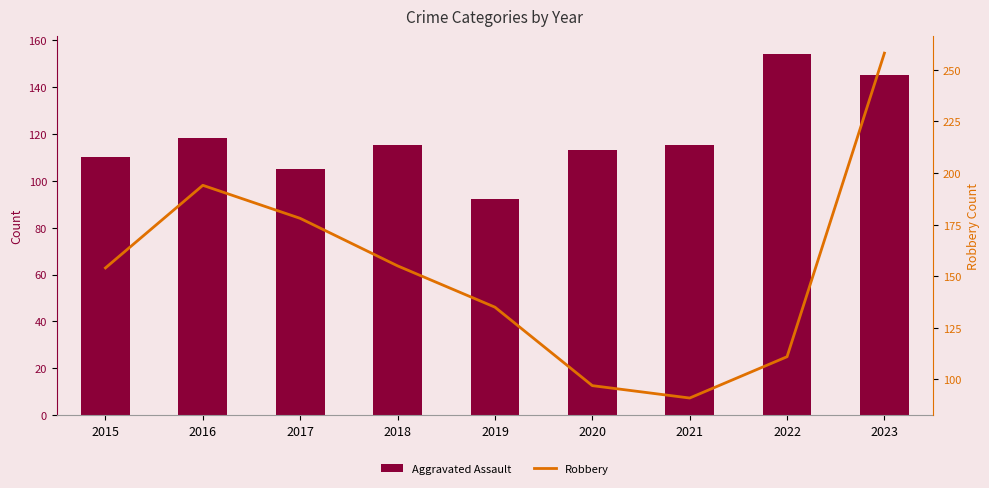

What are all the series names shown in the legend?

Aggravated Assault, Robbery